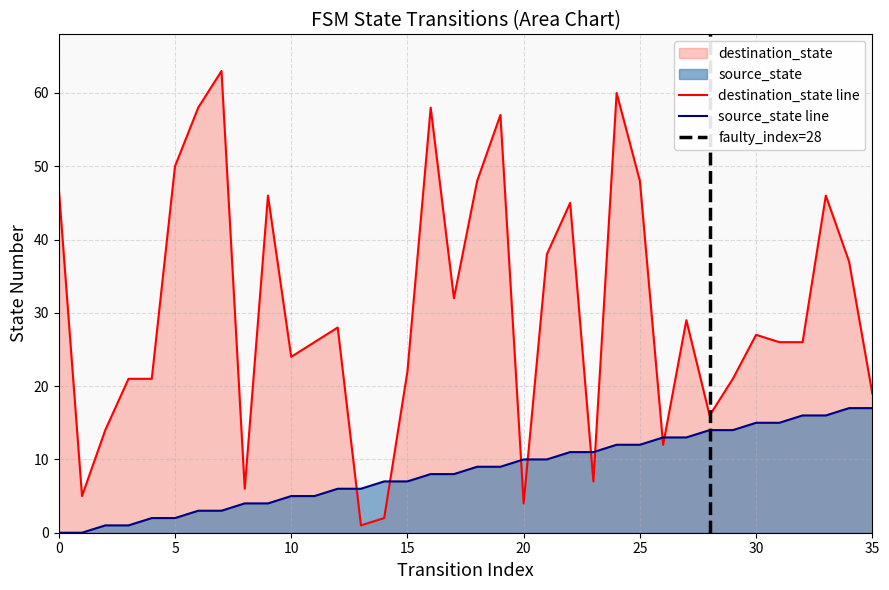

Reading left to right, transcribe all the data shown in this chart.

source_state: 0	0	1	1	2	2	3	3	4	4	5	5	6	6	7	7	8	8	9	9	10	10	11	11	12	12	13	13	14	14	15	15	16	16	17	17
destination_state: 47	5	14	21	21	50	58	63	6	46	24	26	28	1	2	22	58	32	48	57	4	38	45	7	60	48	12	29	16	21	27	26	26	46	37	19